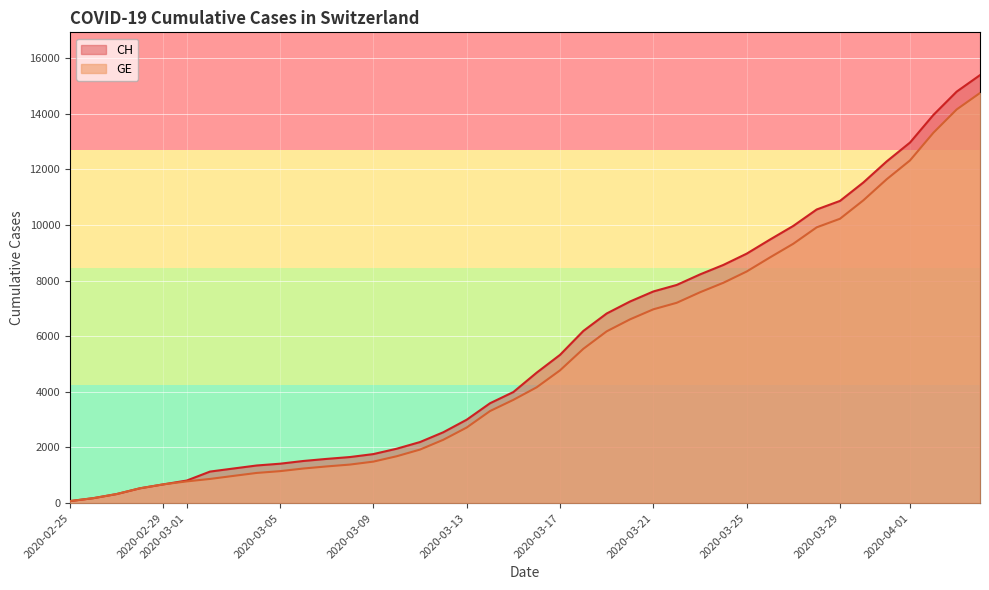

The GE series shows 1164 at 2020-02-29. True or false?

False